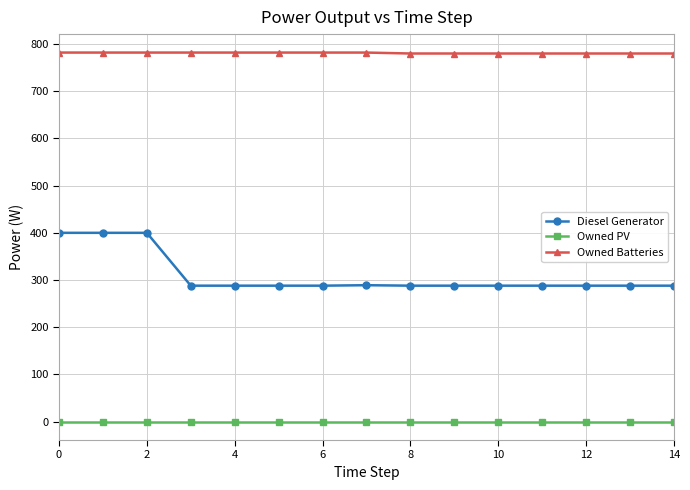

Which series has the largest range (max minus min)?

Diesel Generator